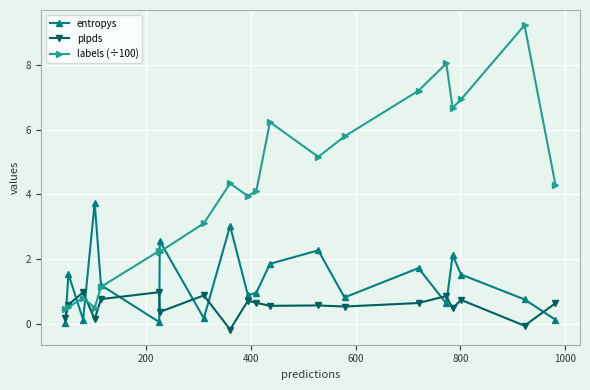

What is the minimum value shown in the chart?

-0.2